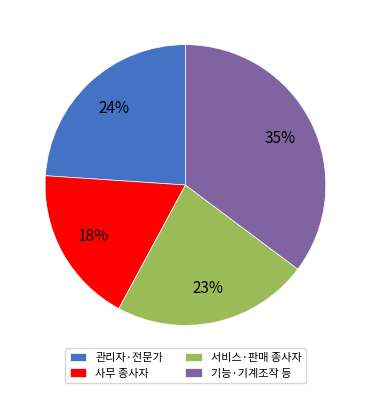

To the nearest percent, what percentage of the pie is 기능·기계조작 등?

35%